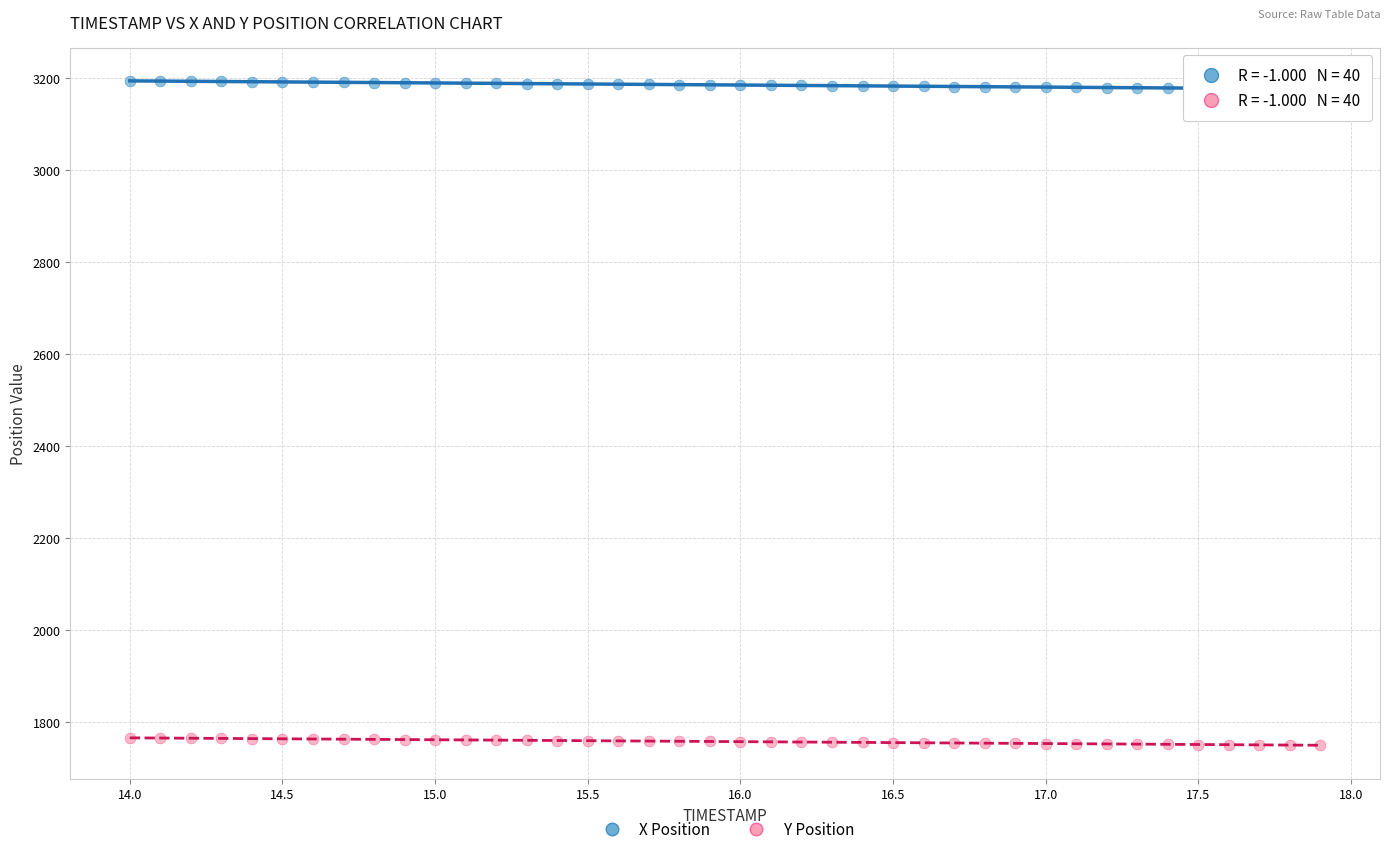

Which series reaches the maximum Y coordinate?

X Position